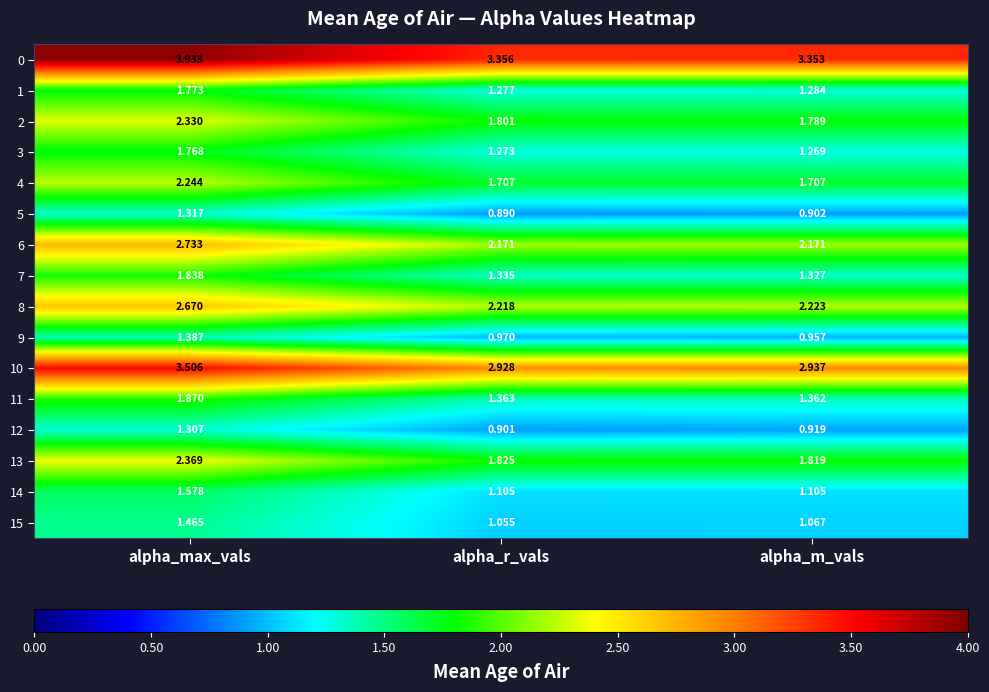

At alpha_max_vals, list the series in order from smallest to largest.

12, 5, 9, 15, 14, 3, 1, 7, 11, 4, 2, 13, 8, 6, 10, 0